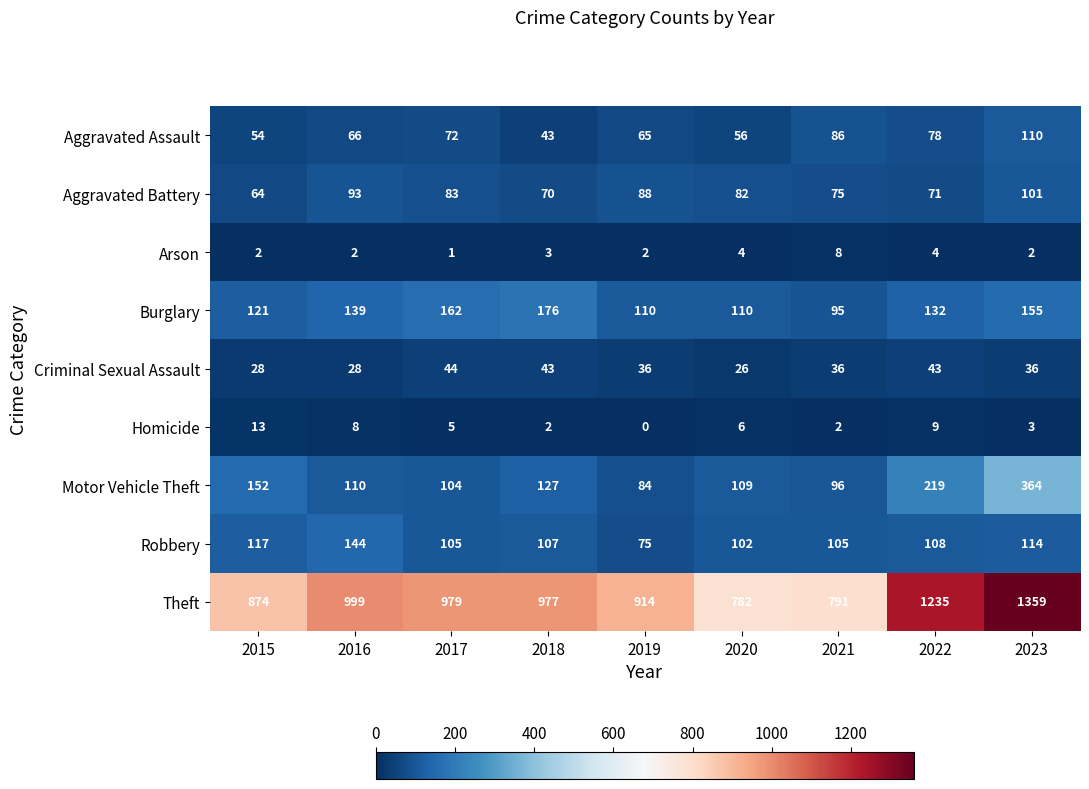

The Arson series shows 8 at 2021. True or false?

True